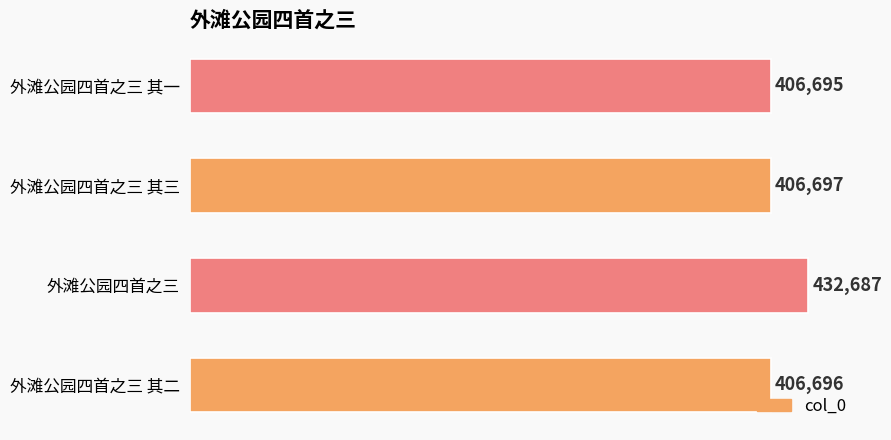

List the labels in order of value, largest first.

外滩公园四首之三, 外滩公园四首之三 其三, 外滩公园四首之三 其二, 外滩公园四首之三 其一